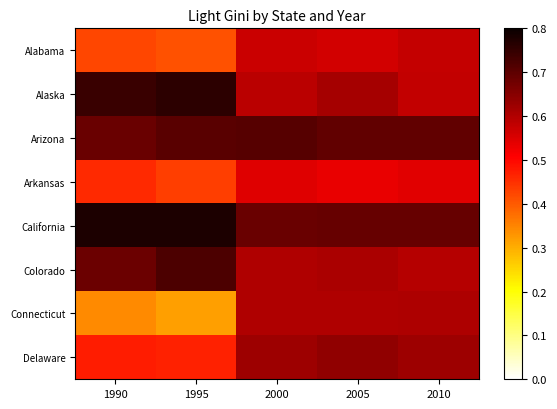

What is the maximum value shown in the chart?

0.8